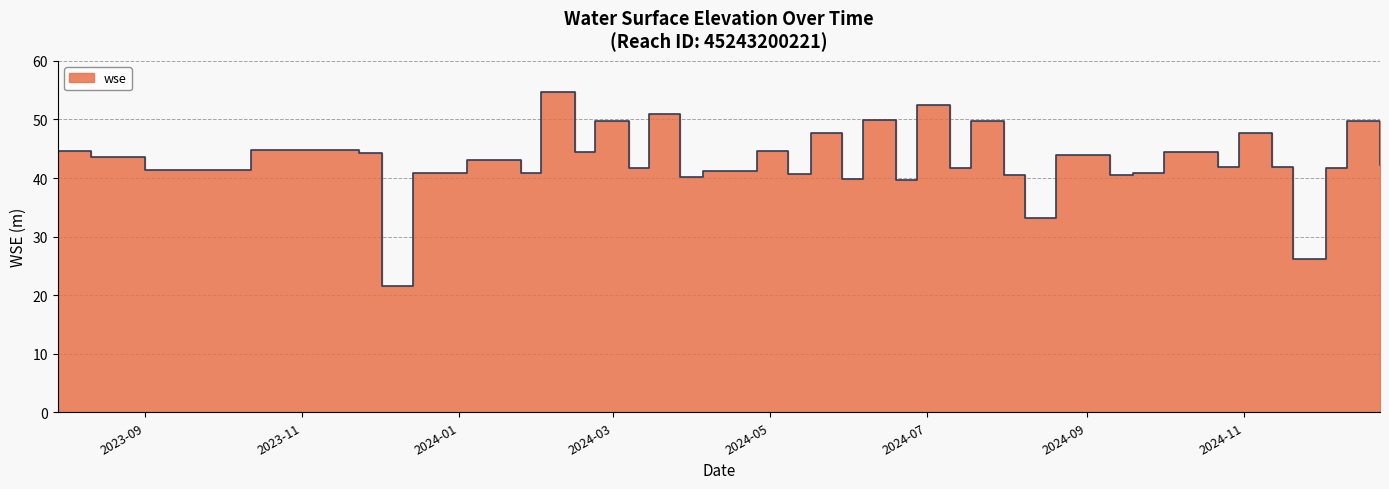

Approximately how many times larger is the value at 2024-08-20 compared to 2024-06-06?

0.9